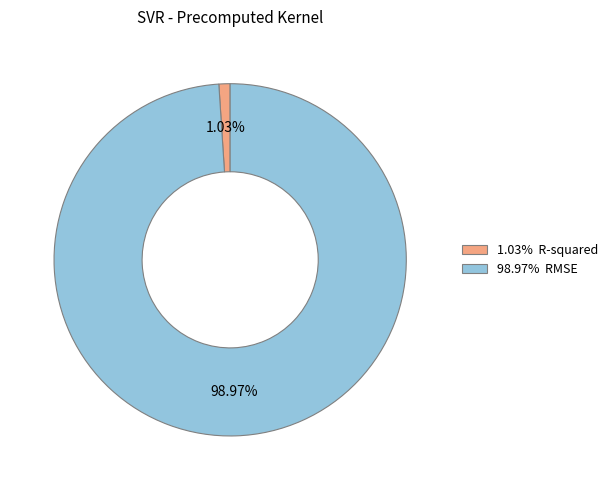

Which slice represents more than half of the pie?

98.97% RMSE